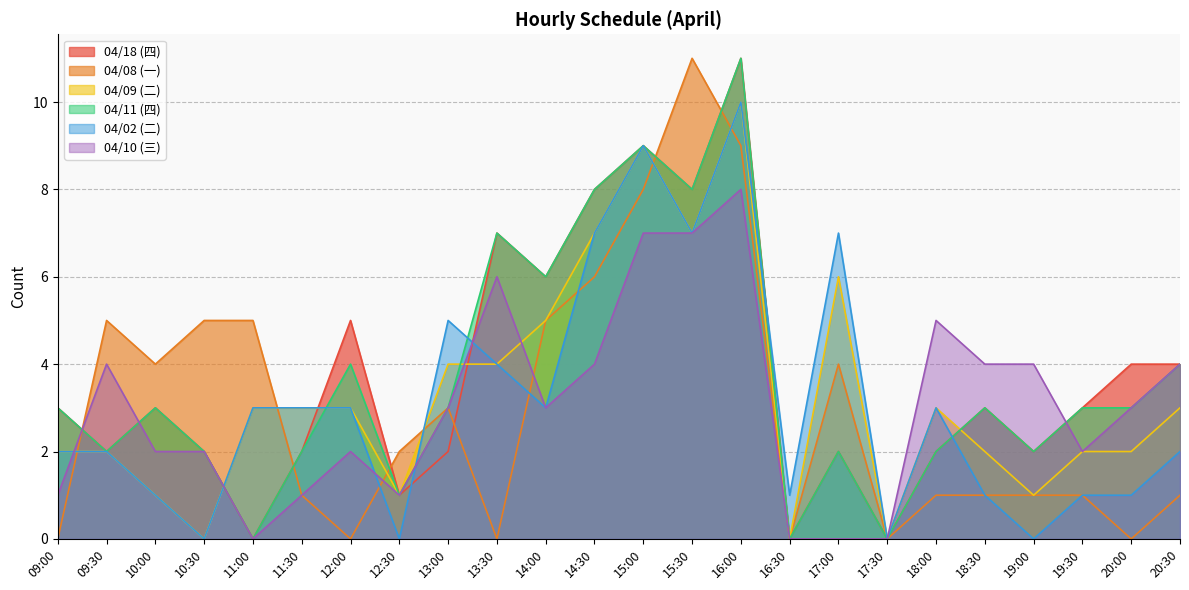

Where does the 04/08 (一) series first go above 2?

09:30